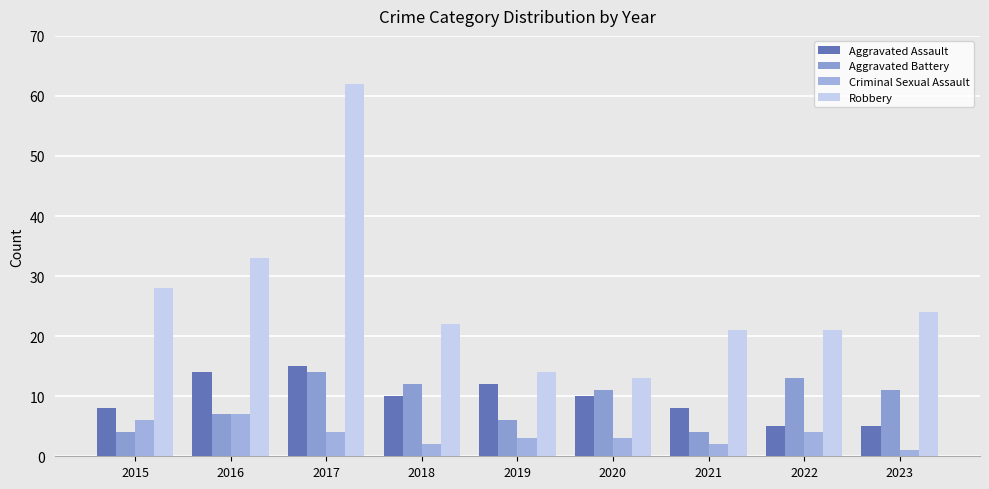

What is the total value across all series at 2020?

37